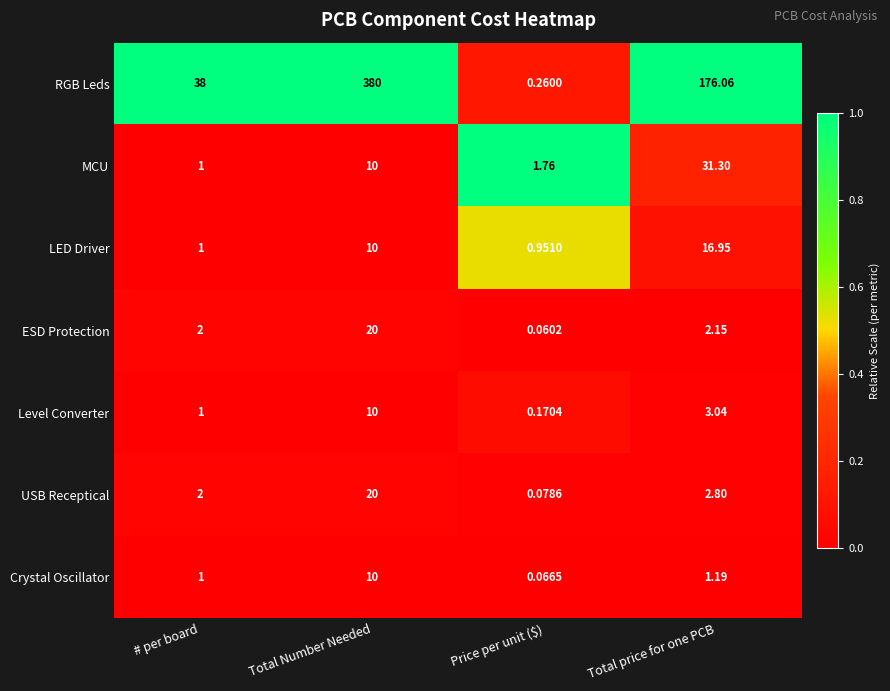

Rank the categories by MCU value from lowest to highest.

# per board, Price per unit ($), Total Number Needed, Total price for one PCB